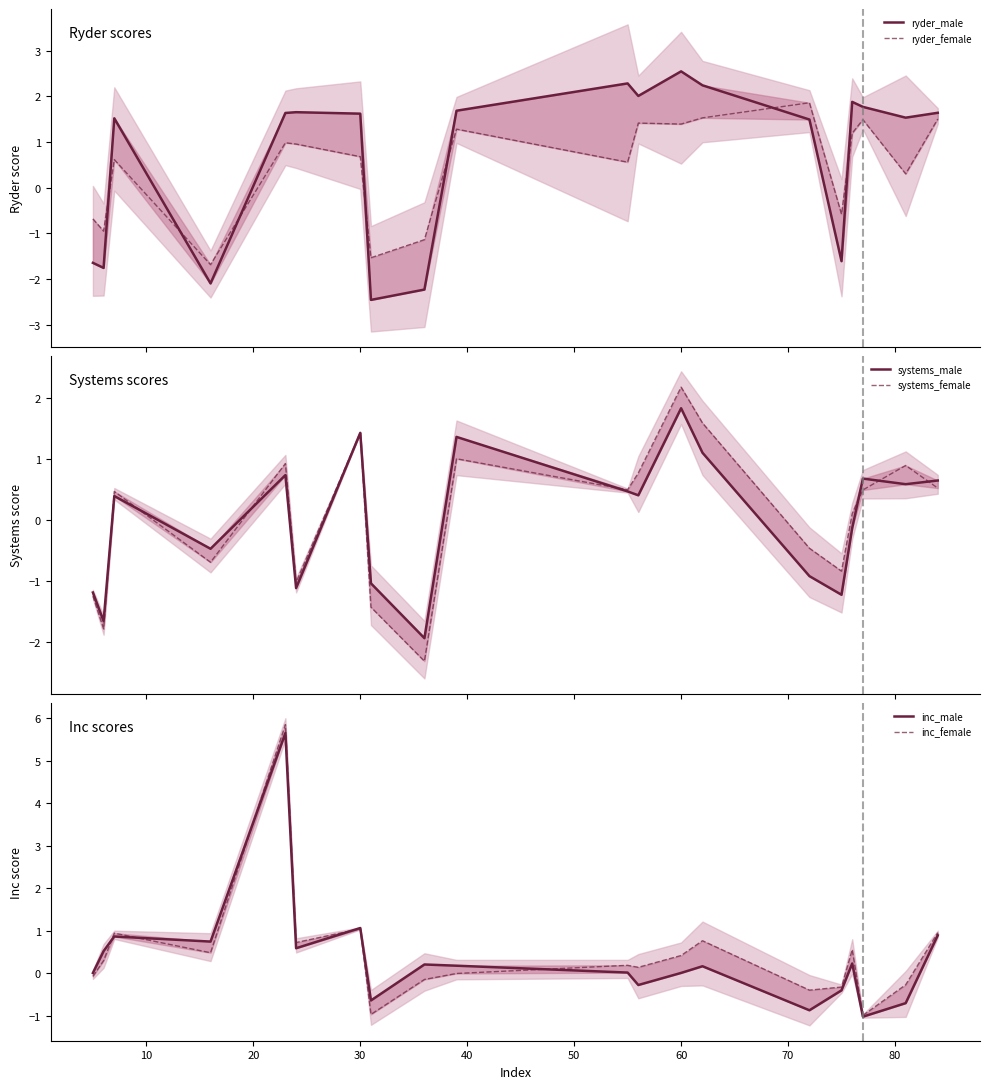

What is the value of the ryder_female point at the 8th from the left?

-1.5